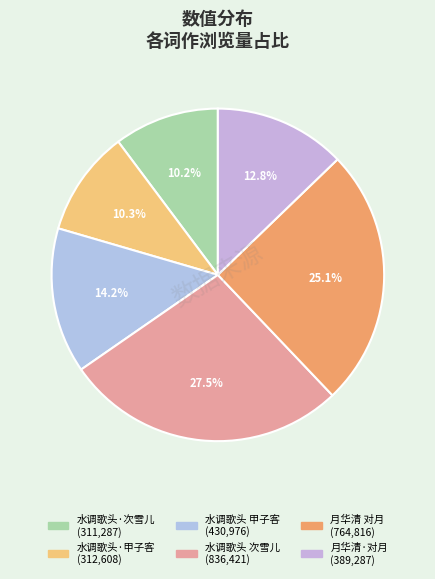

How many slices are in this pie chart?

6